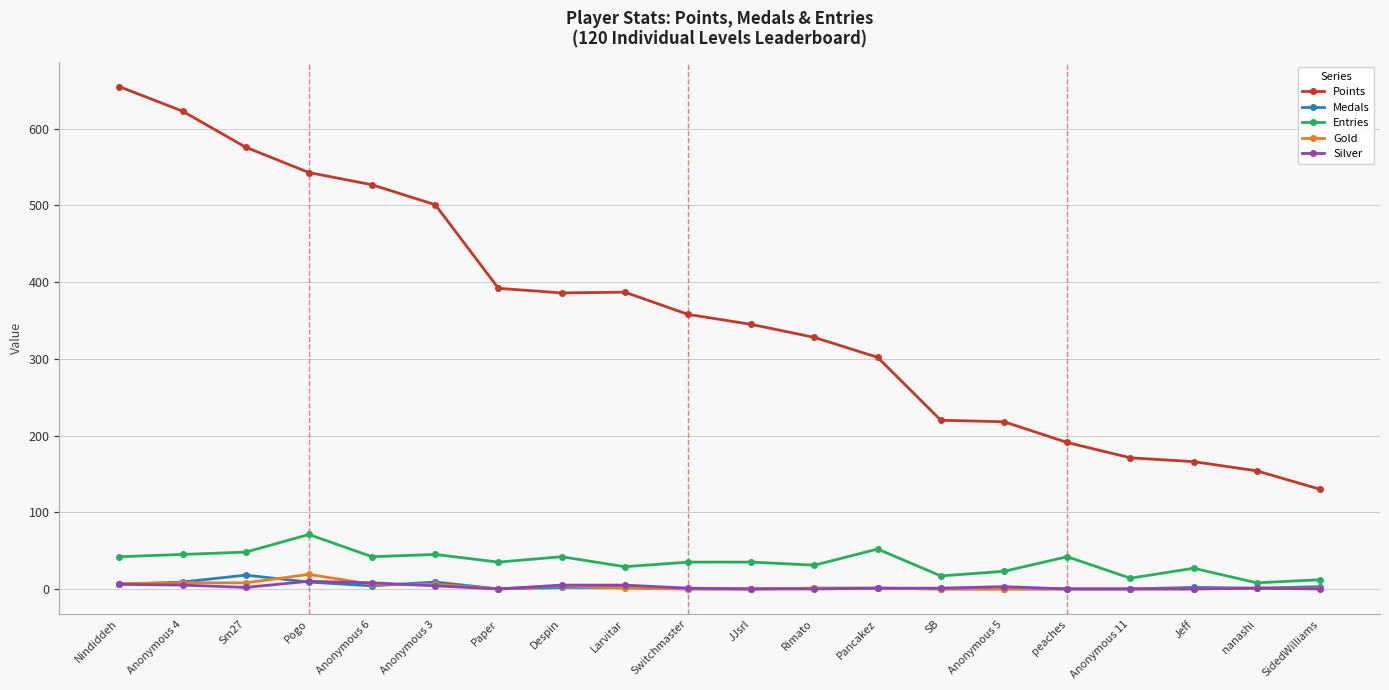

How many series are shown in this chart?

5